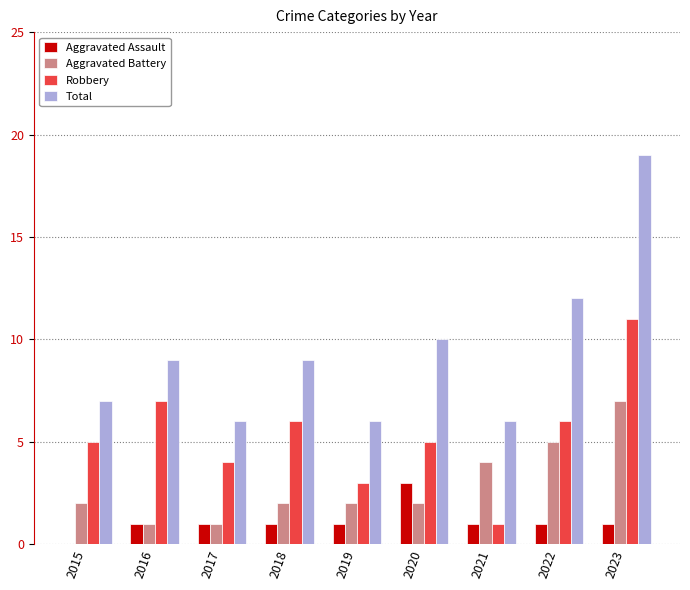

What is the sum of the Robbery values at 2019 and 2021?

4